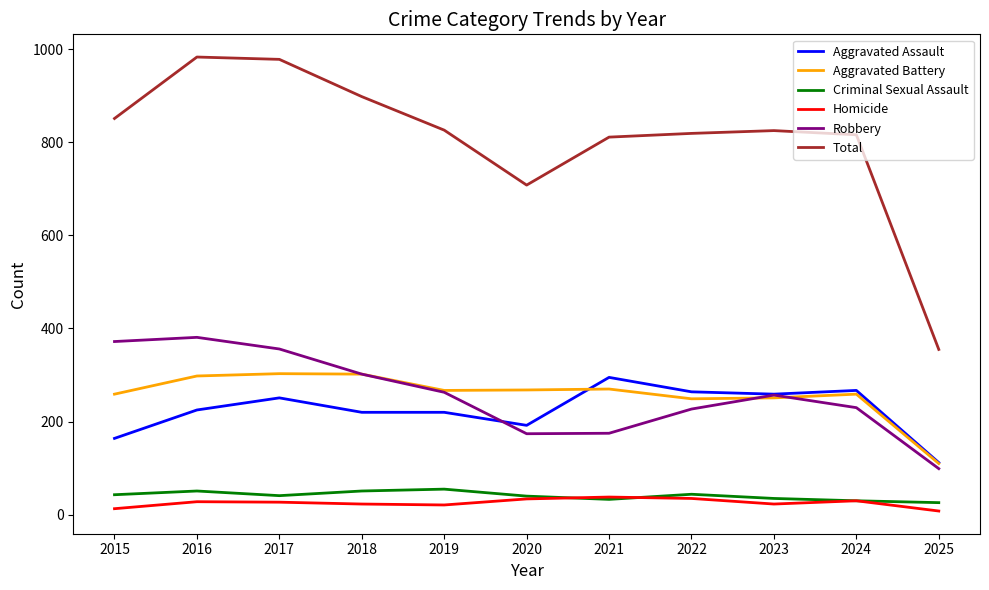

The Aggravated Assault series shows 498 at 2021. True or false?

False